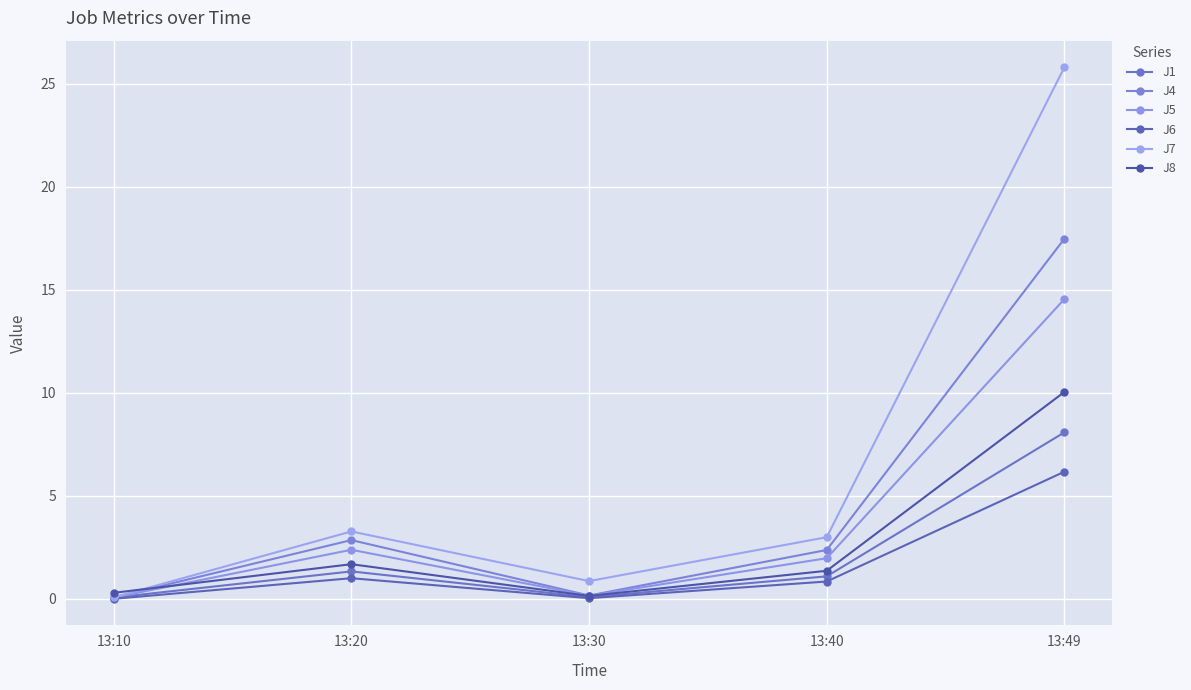

Does the chart display data point markers on the line(s)?

Yes